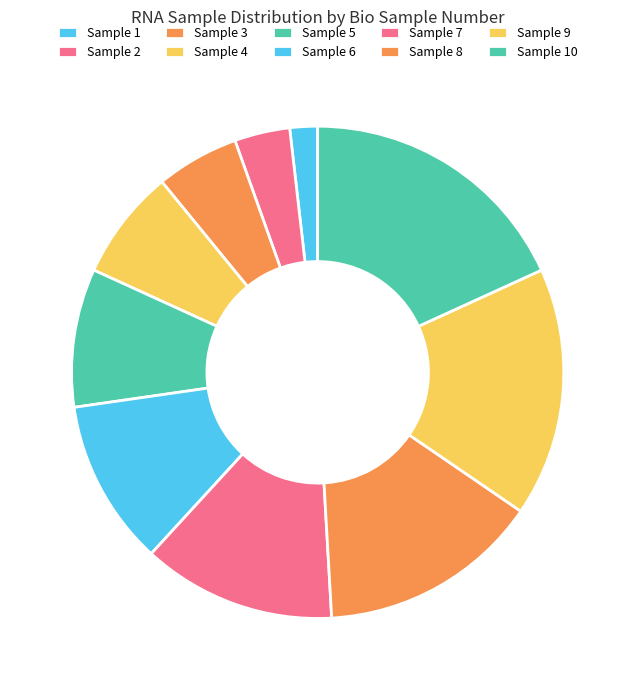

Rank the categories by value from lowest to highest.

Sample 1, Sample 2, Sample 3, Sample 4, Sample 5, Sample 6, Sample 7, Sample 8, Sample 9, Sample 10